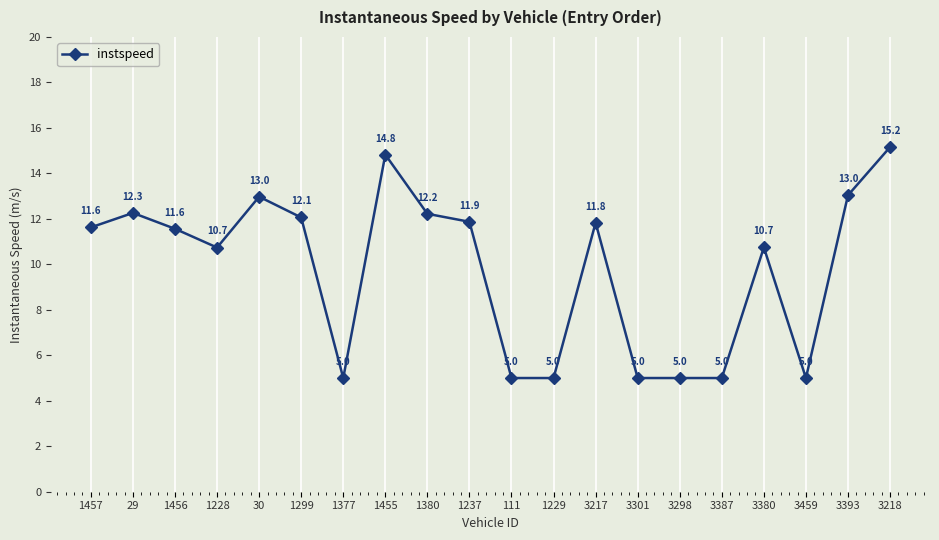

What position from the right is 1377?

14